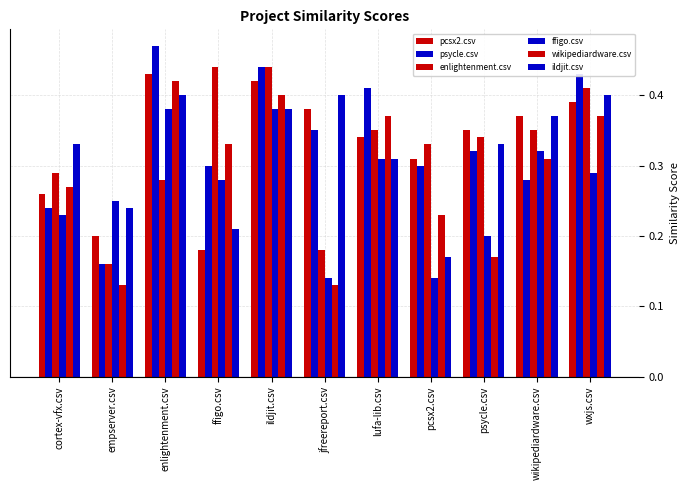

The value of psycle.csv at ffigo.csv is 0.3. True or false?

True